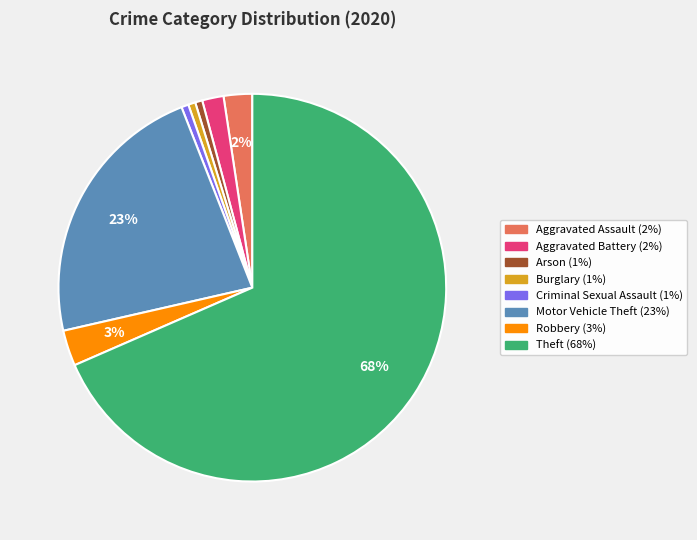

To the nearest percent, what is the average slice percentage?

12%